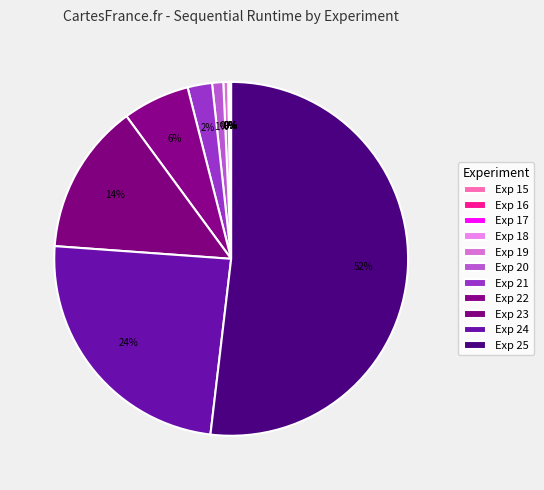

To the nearest percent, what is the average slice percentage?

9%